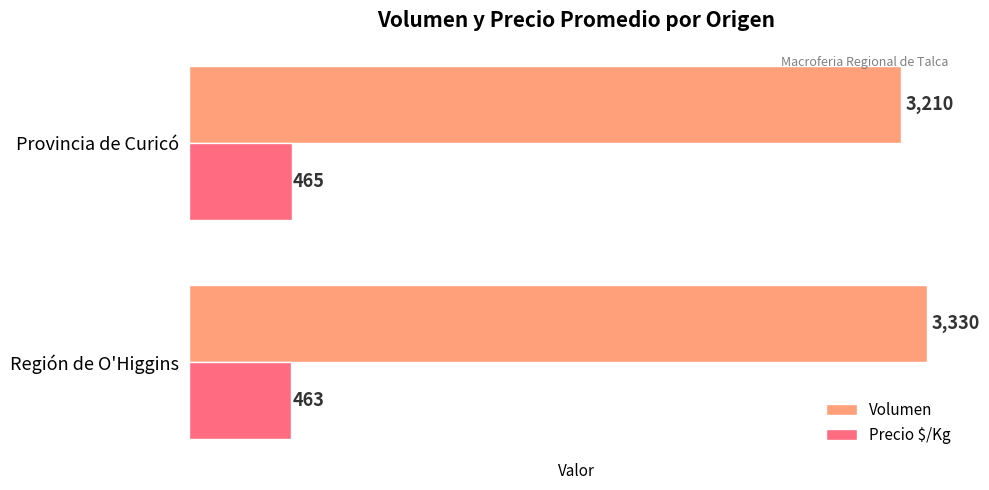

What is the average value of the Volumen series?

3270